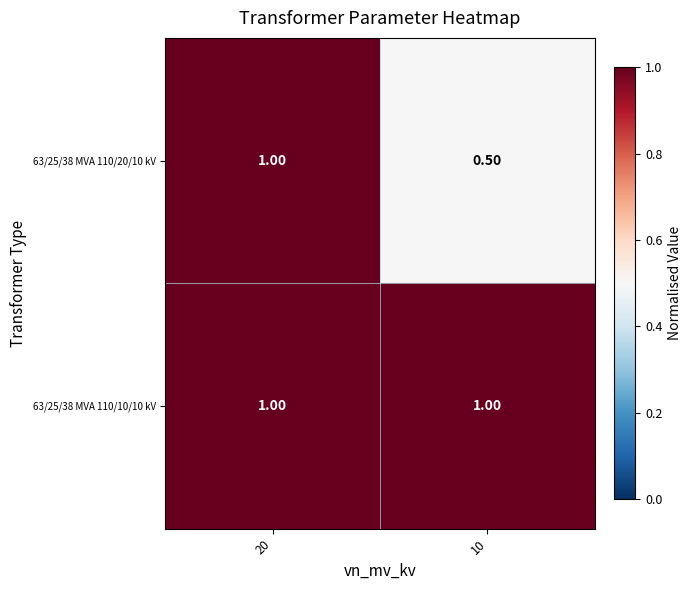

What is the sum of all 63/25/38 MVA 110/20/10 kV values?

1.5